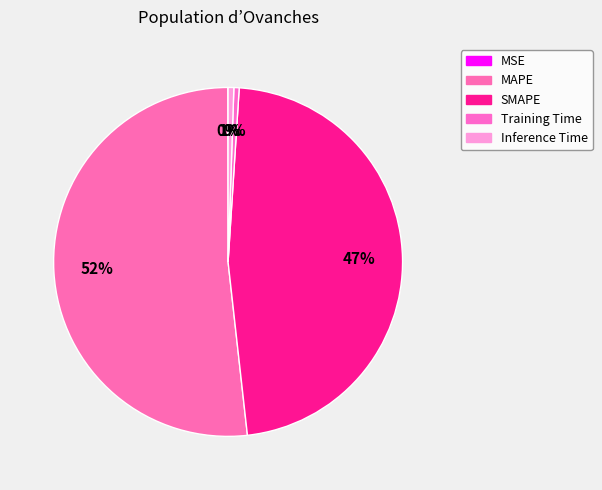

What is the change in value from MAPE to Inference Time?

-19.0